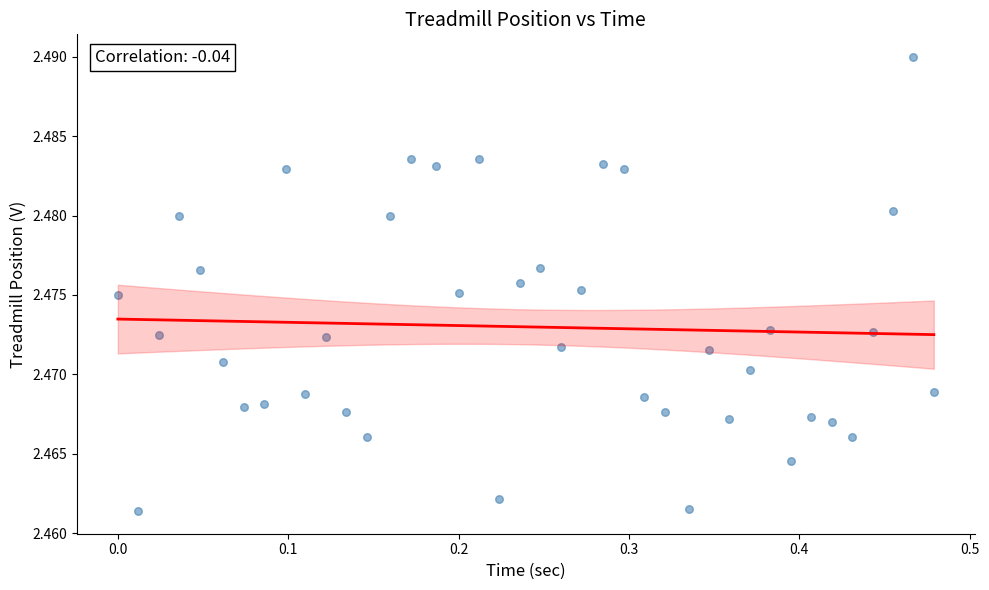

What is the range of X values (max minus min)?

0.5